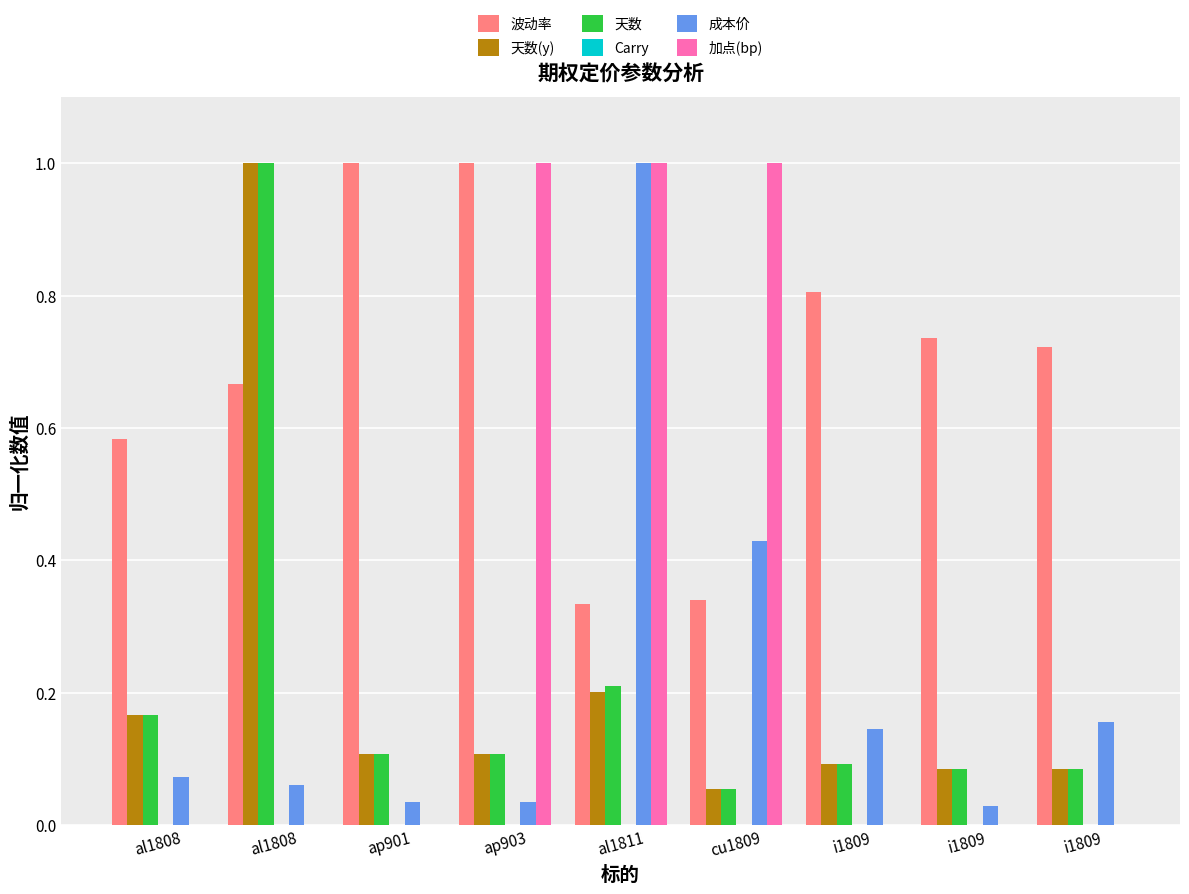

How many series are shown in this chart?

6